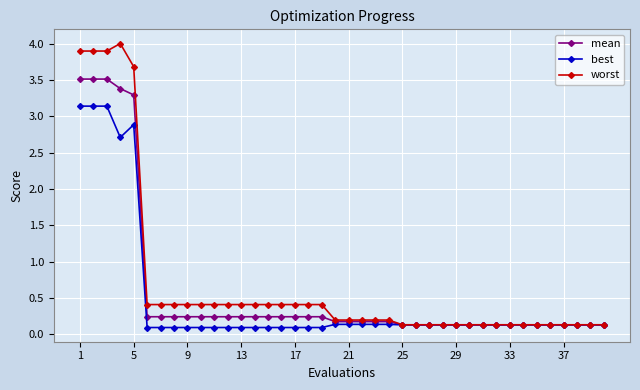

True or false: worst has more than 0 points higher than both neighbors.

True